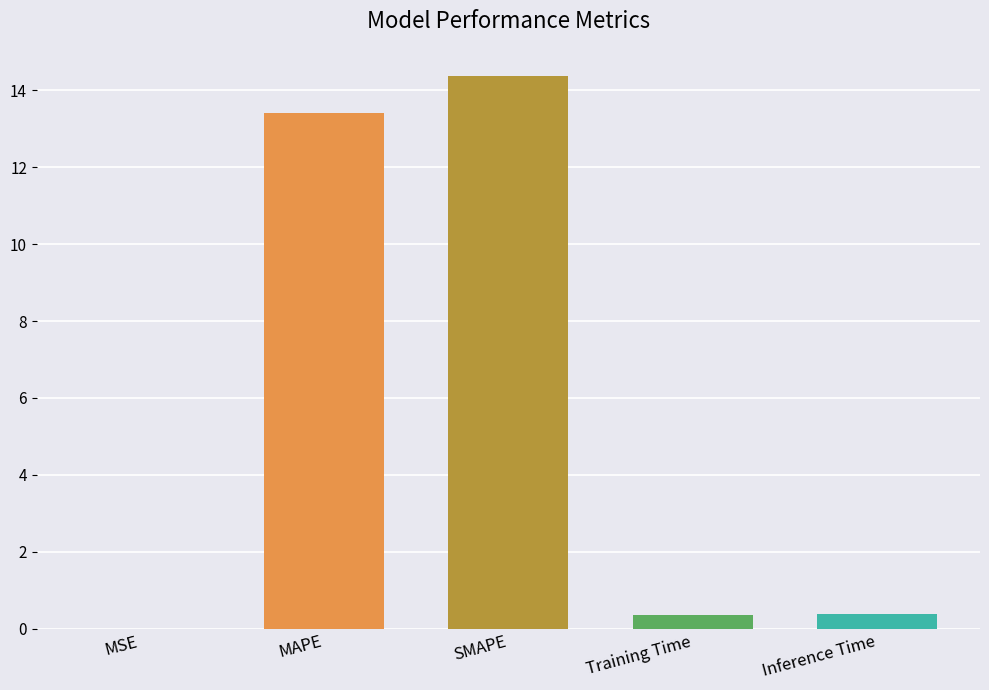

What is the change in value from MAPE to SMAPE?

+1.0